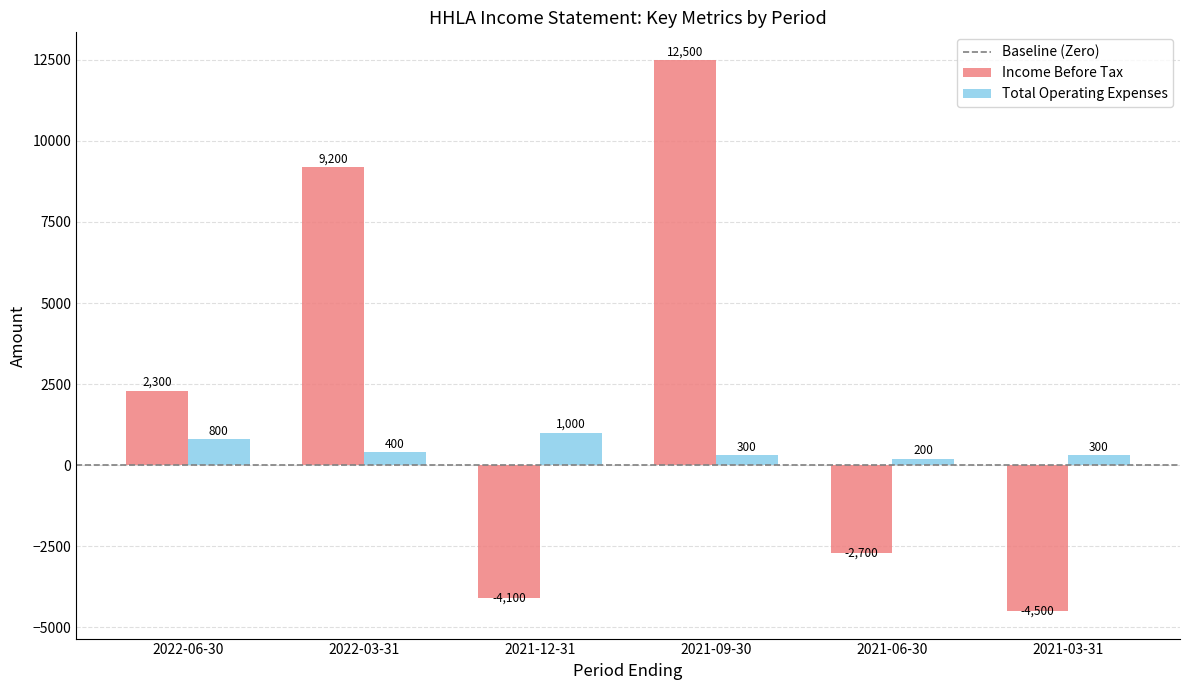

Are the bars grouped side by side (vs. stacked)?

Yes